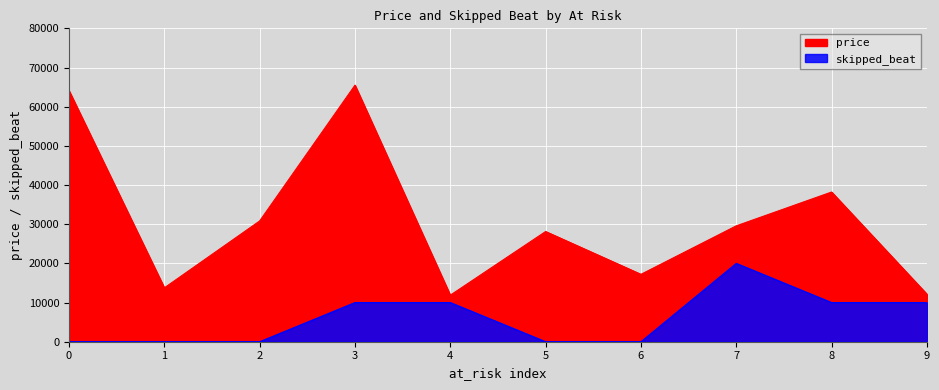

Count the number of categories in the chart.

10